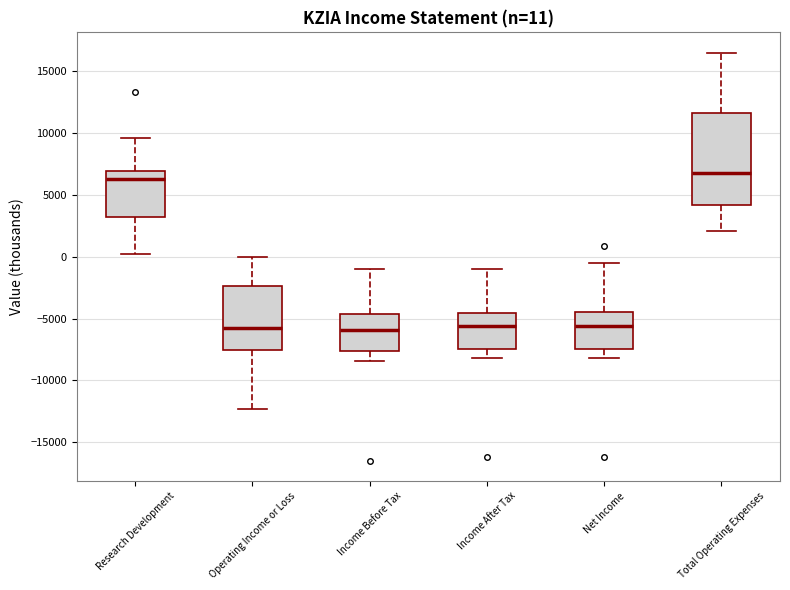

Which box has the highest median line?

Total Operating Expenses